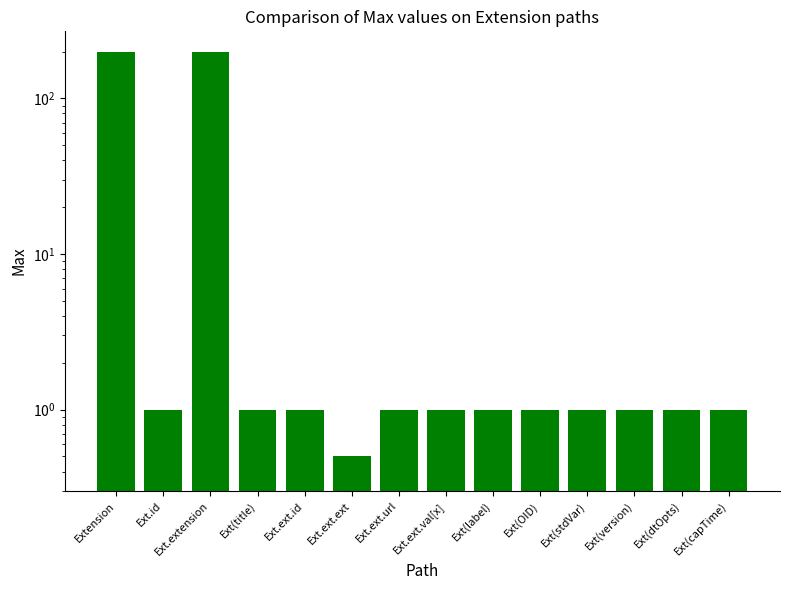

List the labels in order of value, smallest first.

Ext.ext.ext, Ext.id, Ext(title), Ext.ext.id, Ext.ext.url, Ext.ext.val[x], Ext(label), Ext(OID), Ext(stdVar), Ext(version), Ext(dtOpts), Ext(capTime), Extension, Ext.extension